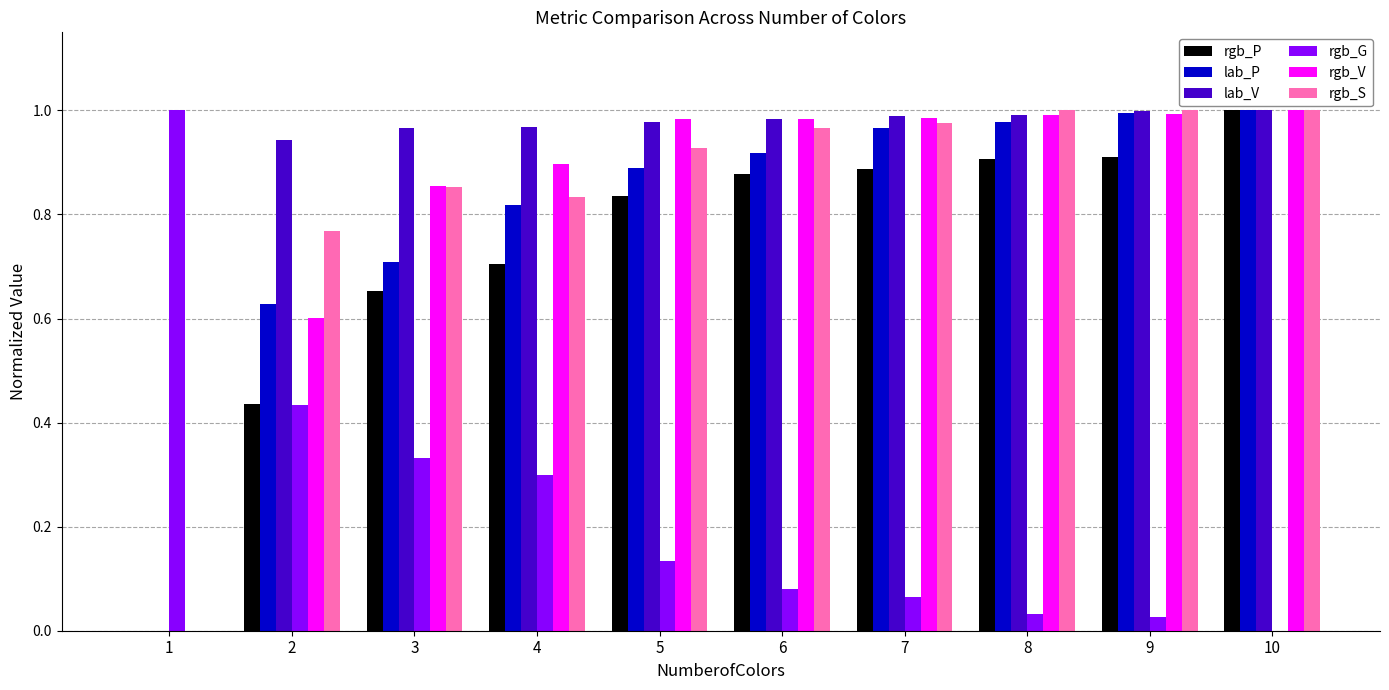

Which series has the largest total across all categories?

lab_V